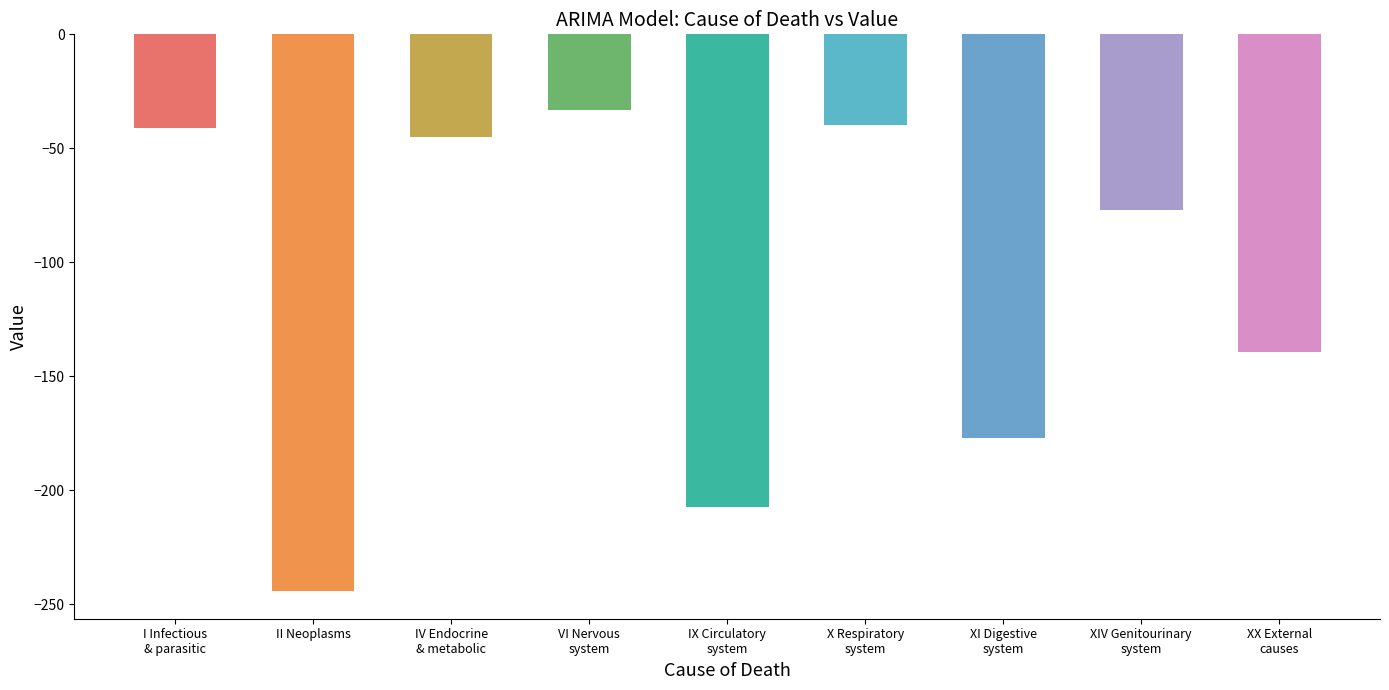

What is the smallest value displayed?

-244.0